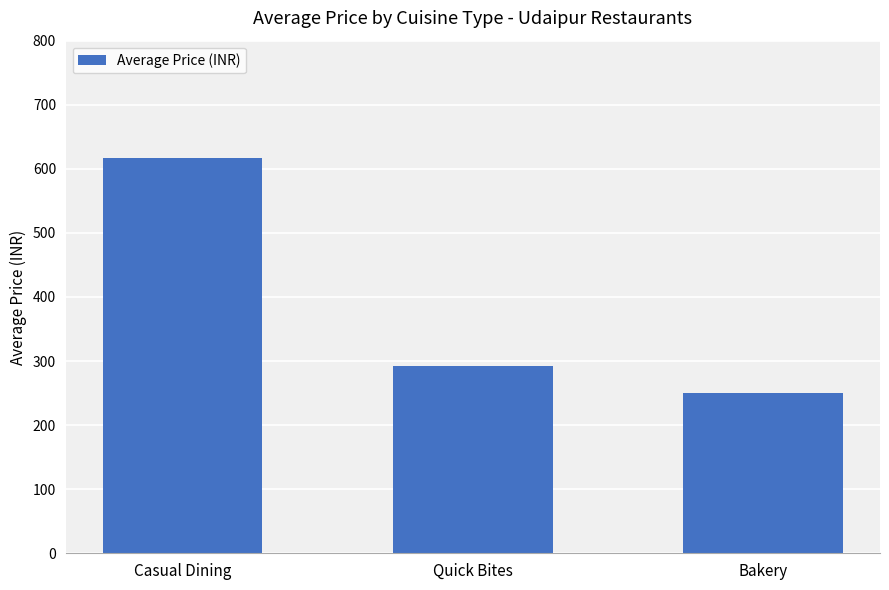

The chart shows a value of 250 at Bakery. True or false?

True